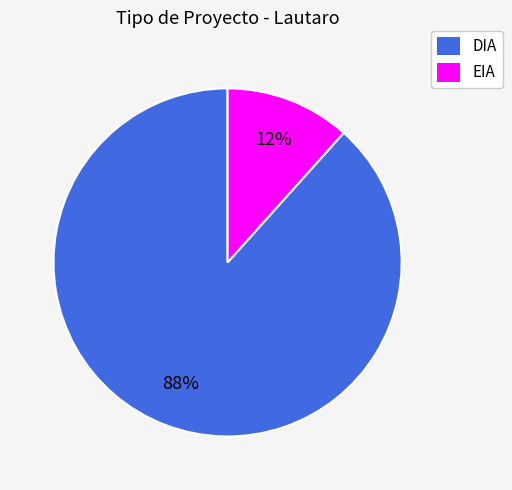

To the nearest percent, what percentage of the pie is DIA?

88%